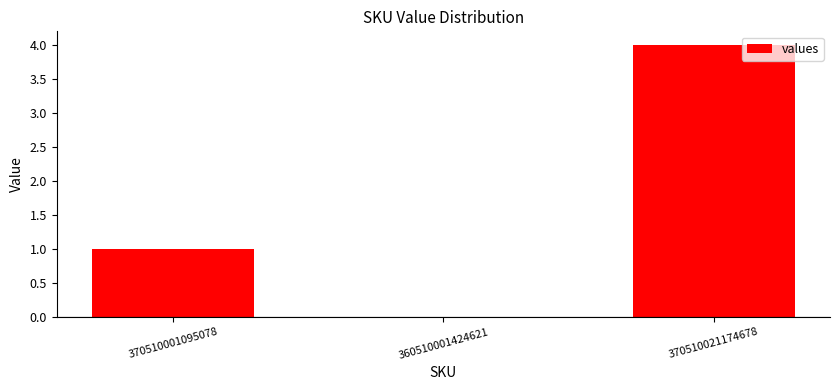

What is the difference between the values at 370510001095078 and 360510001424621?

1